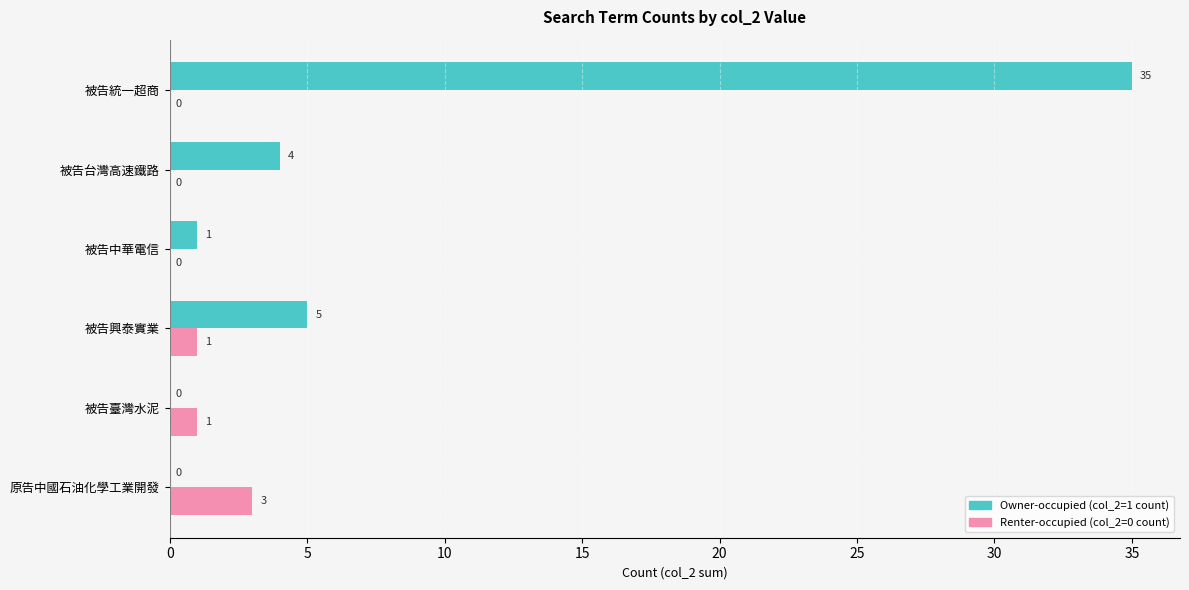

Which label corresponds to the largest value in the chart?

被告統一超商